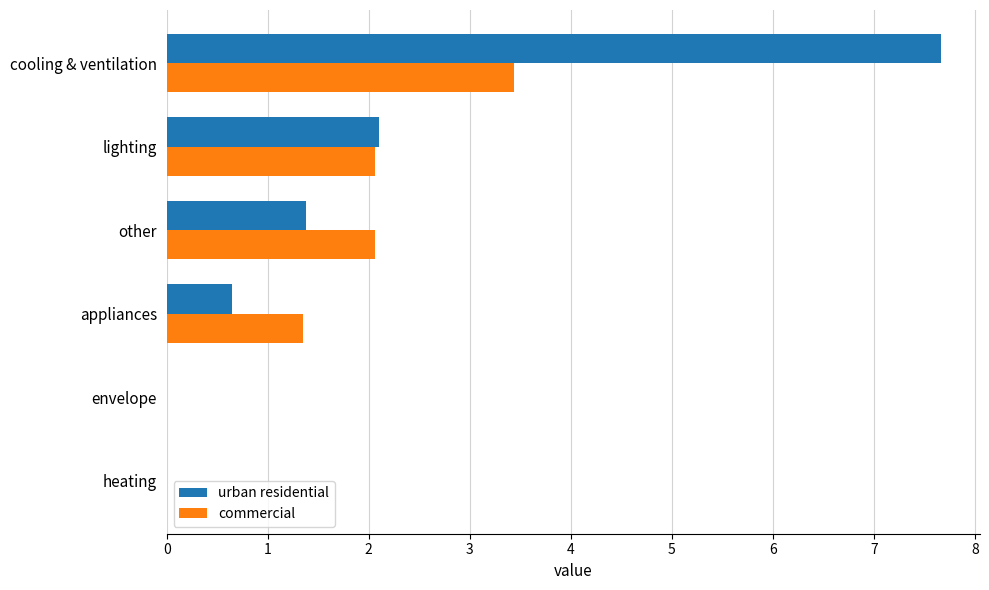

What is the total value across all series at appliances?

2.0